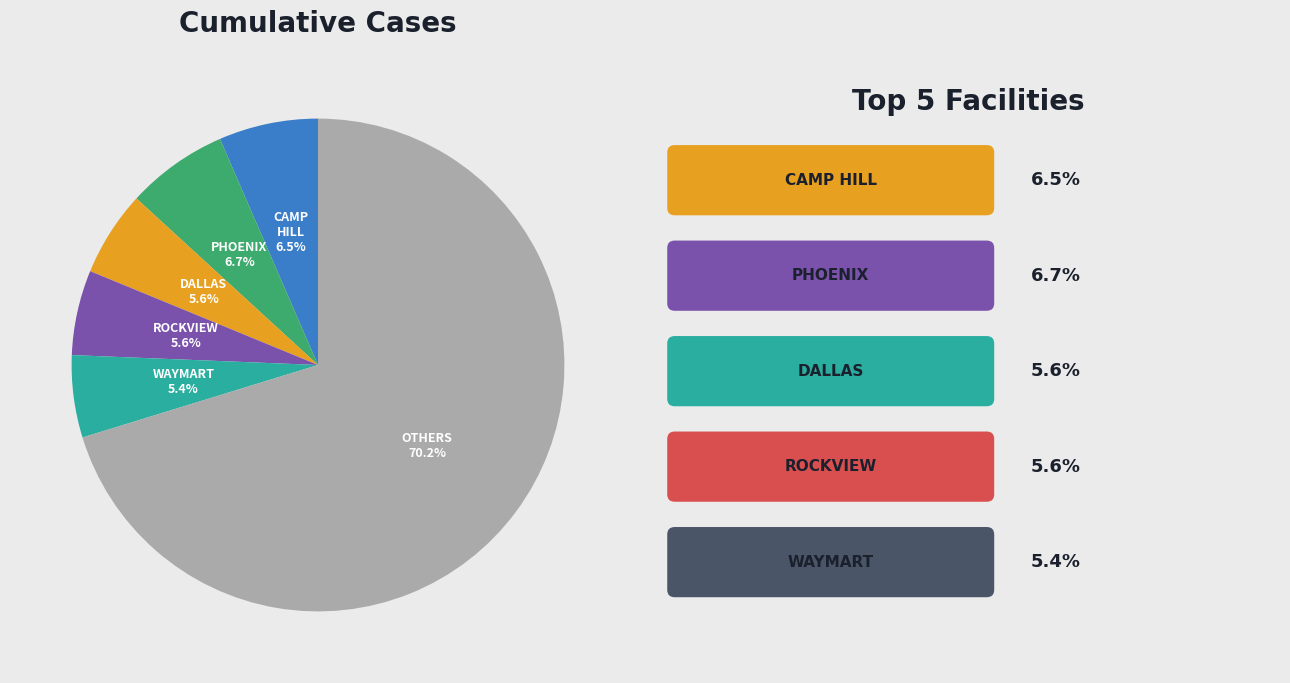

How many slices are in this pie chart?

6